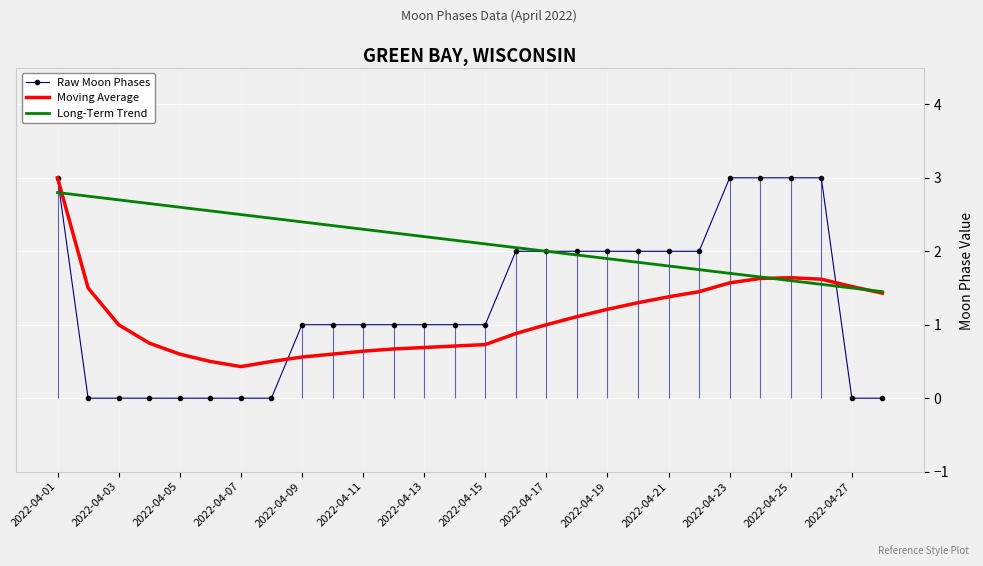

What is the sum of all Raw Moon Phases values?

36.0